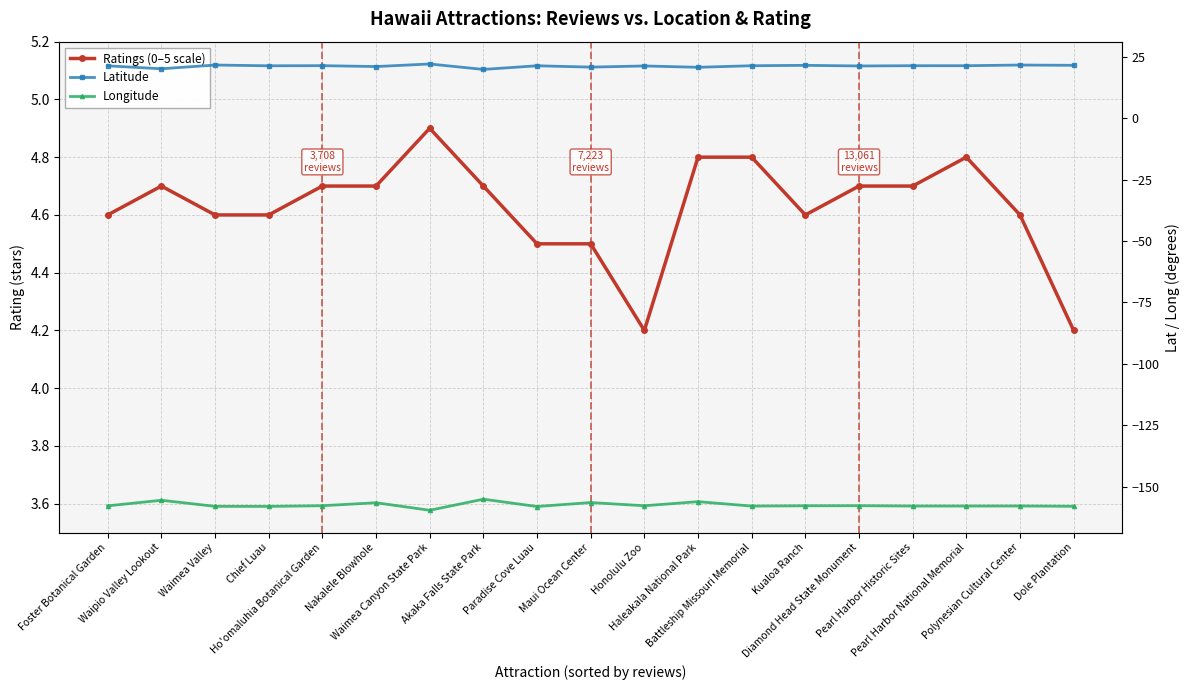

Is the value of Latitude at Dole Plantation greater than the value of Longitude at Dole Plantation?

Yes